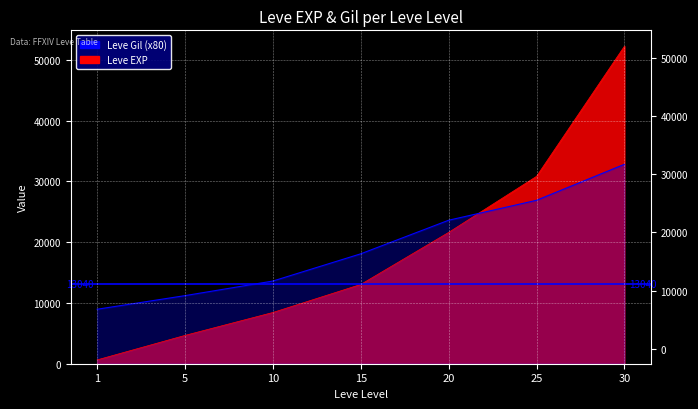

What is the sum of all Leve EXP values?

131400